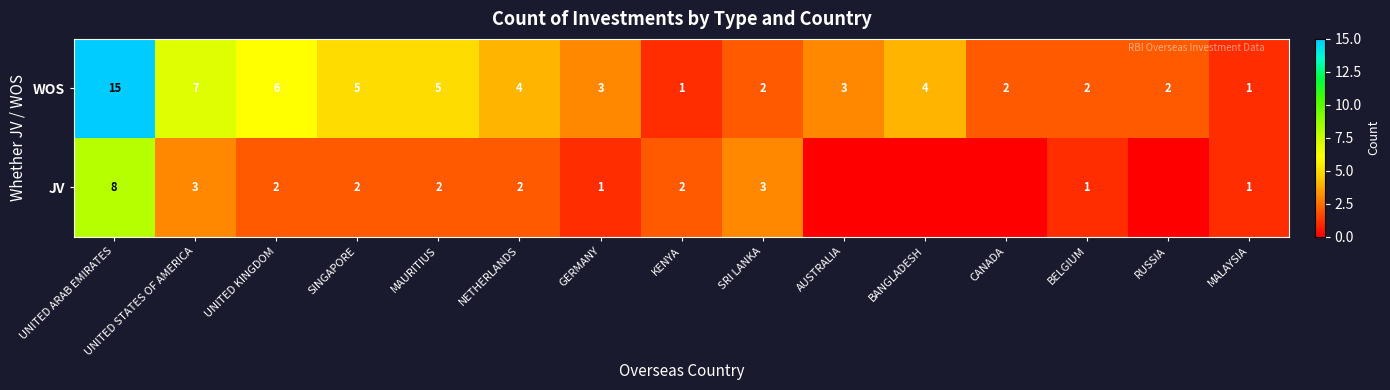

What is the difference between the highest and lowest values at GERMANY?

2